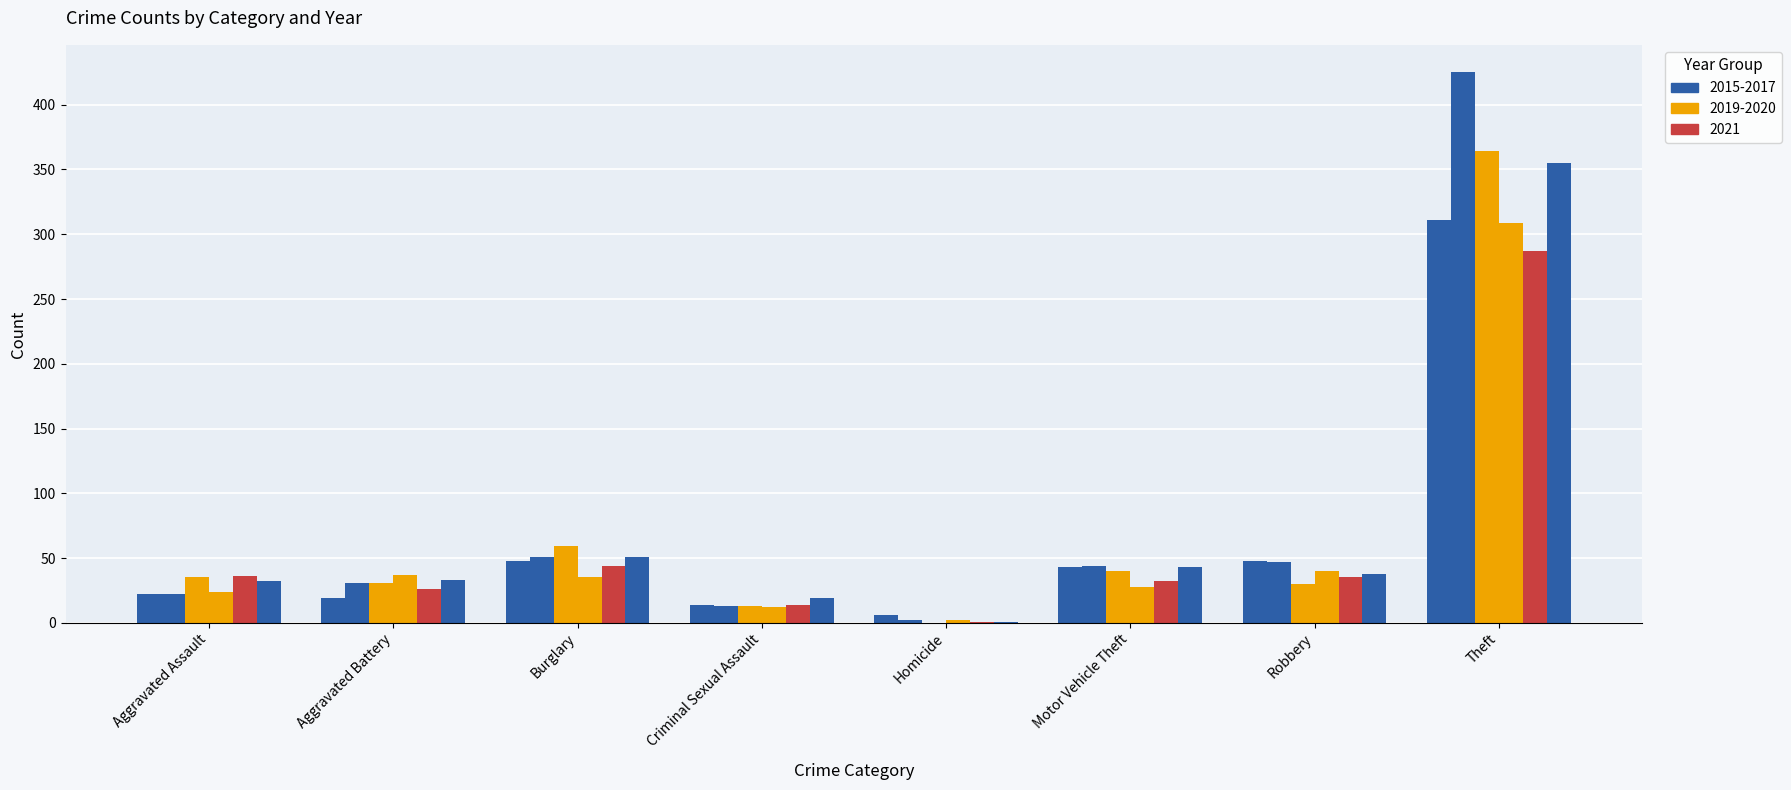

How many categories are shown in the chart?

8